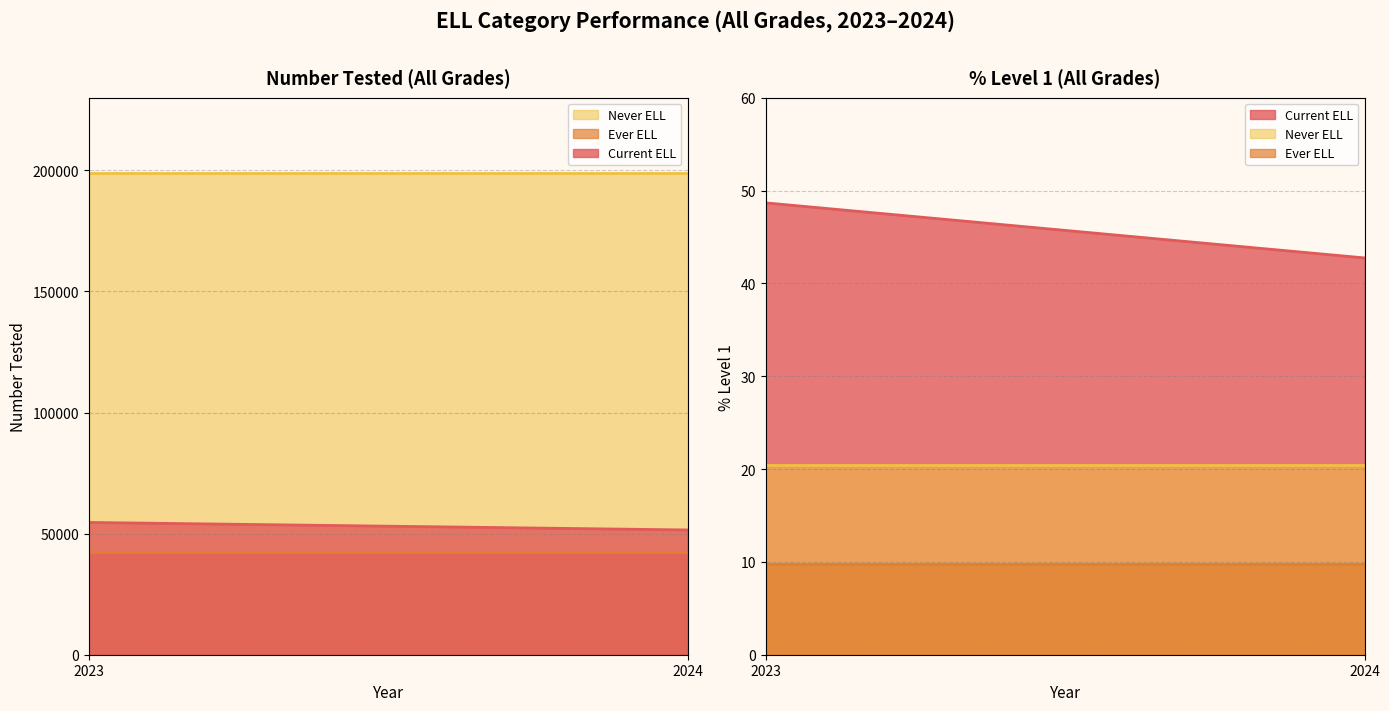

List the labels in order of Ever ELL value, smallest first.

2024, 2023